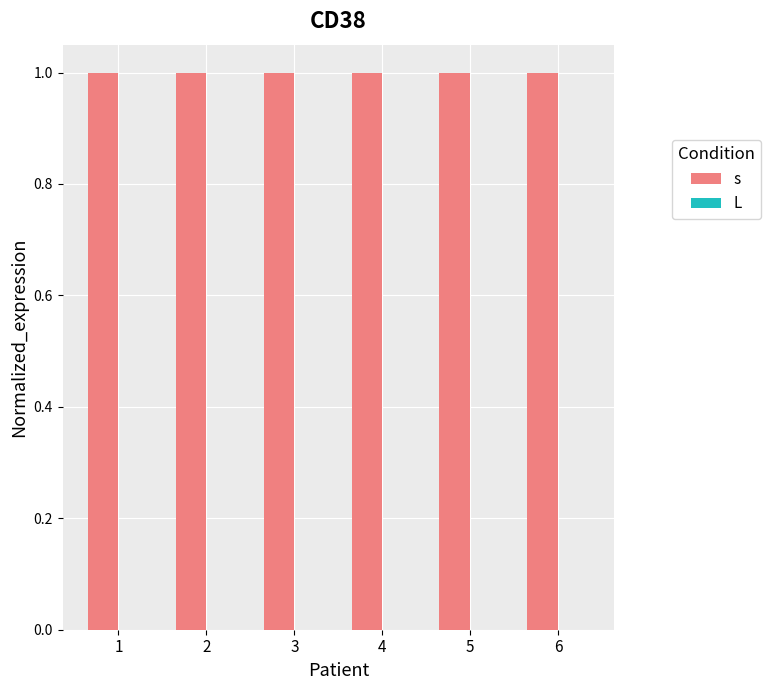

What is the maximum value shown in the chart?

1